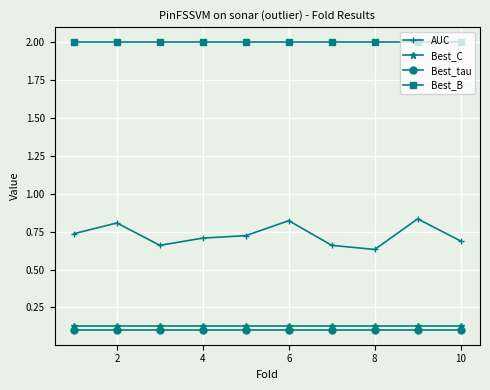

What is the value of the Best_B point at the 2nd from the left?

2.0